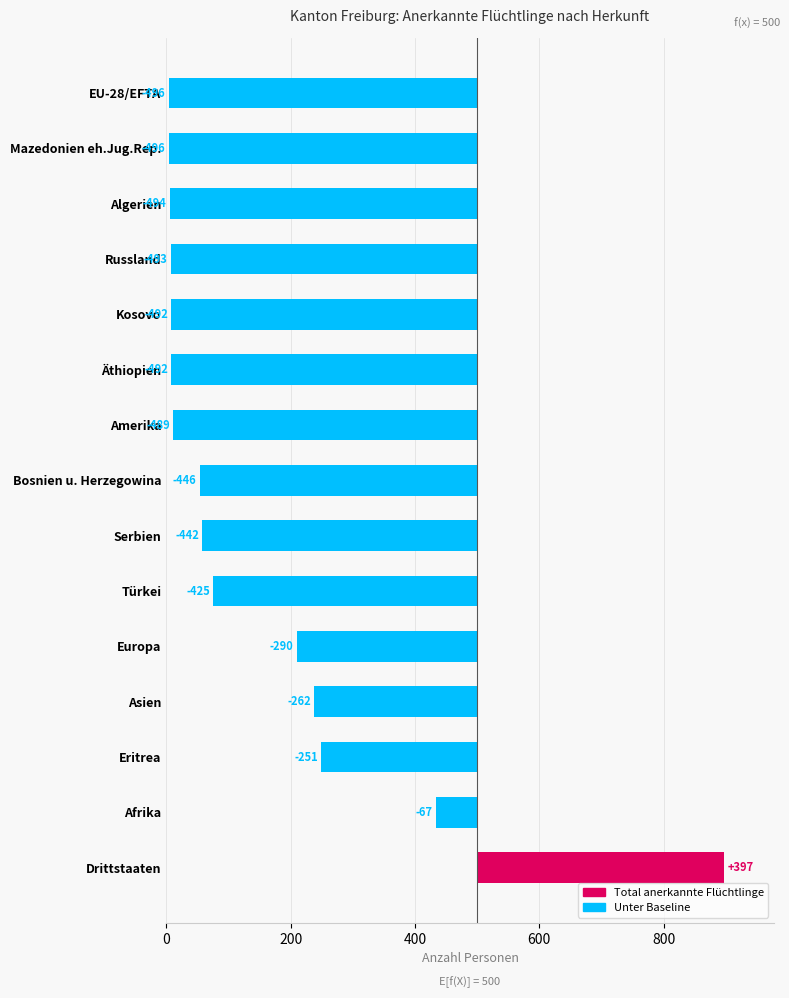

Which has a higher value, Russland or Äthiopien?

Äthiopien